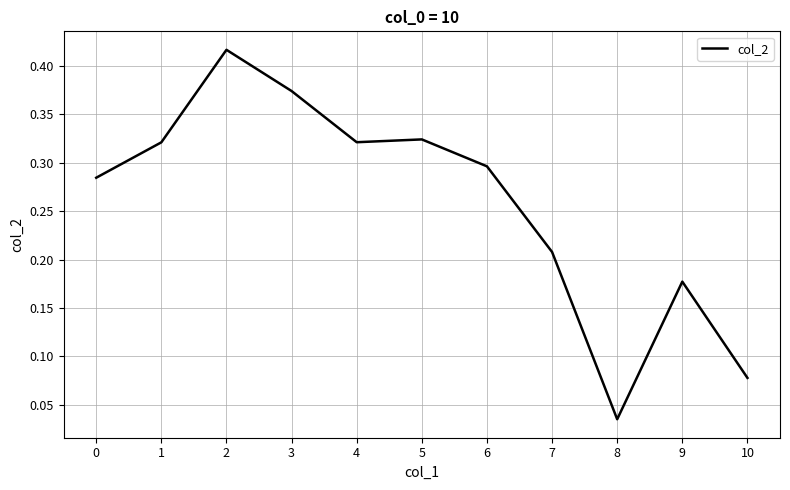

Which label corresponds to the smallest value in the chart?

8